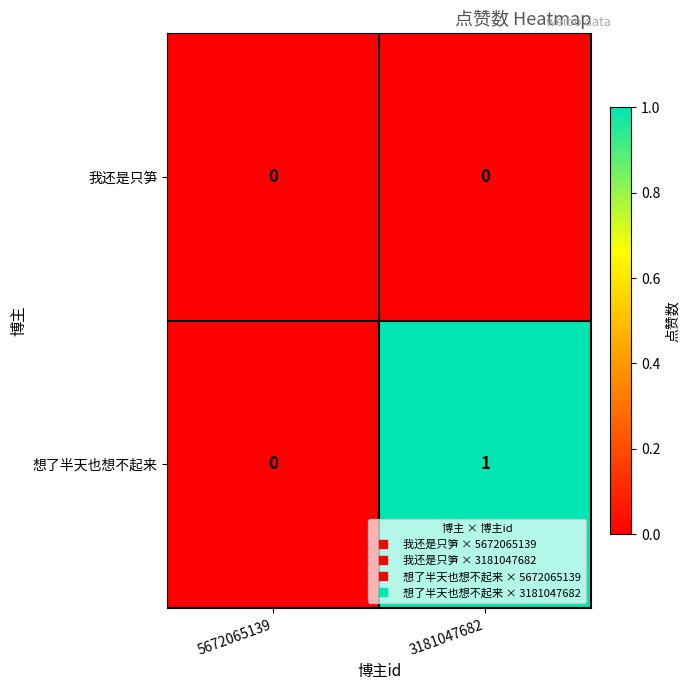

Count the number of categories in the chart.

2